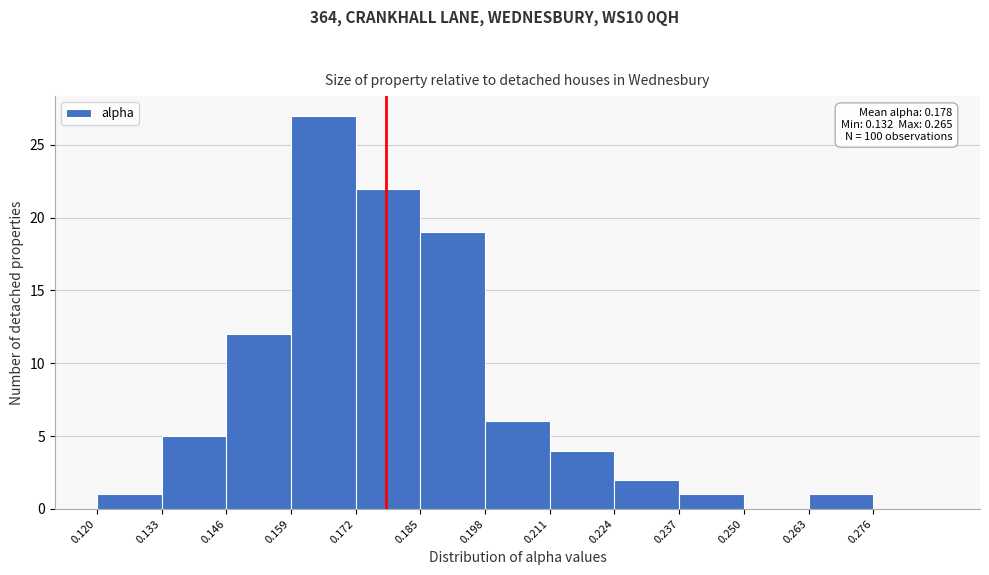

Over which range of the x-axis is the bar tallest?

0.159 to 0.172